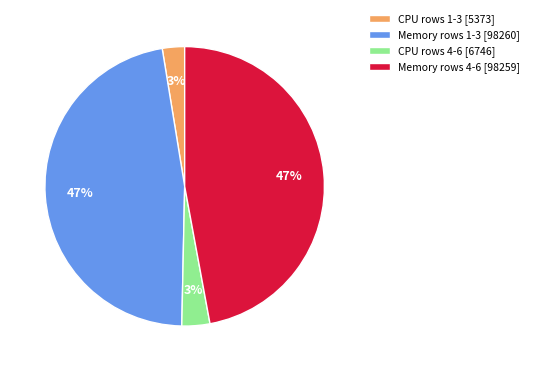

True or false: Memory rows 4-6 [98259] accounts for 47% of the total.

True